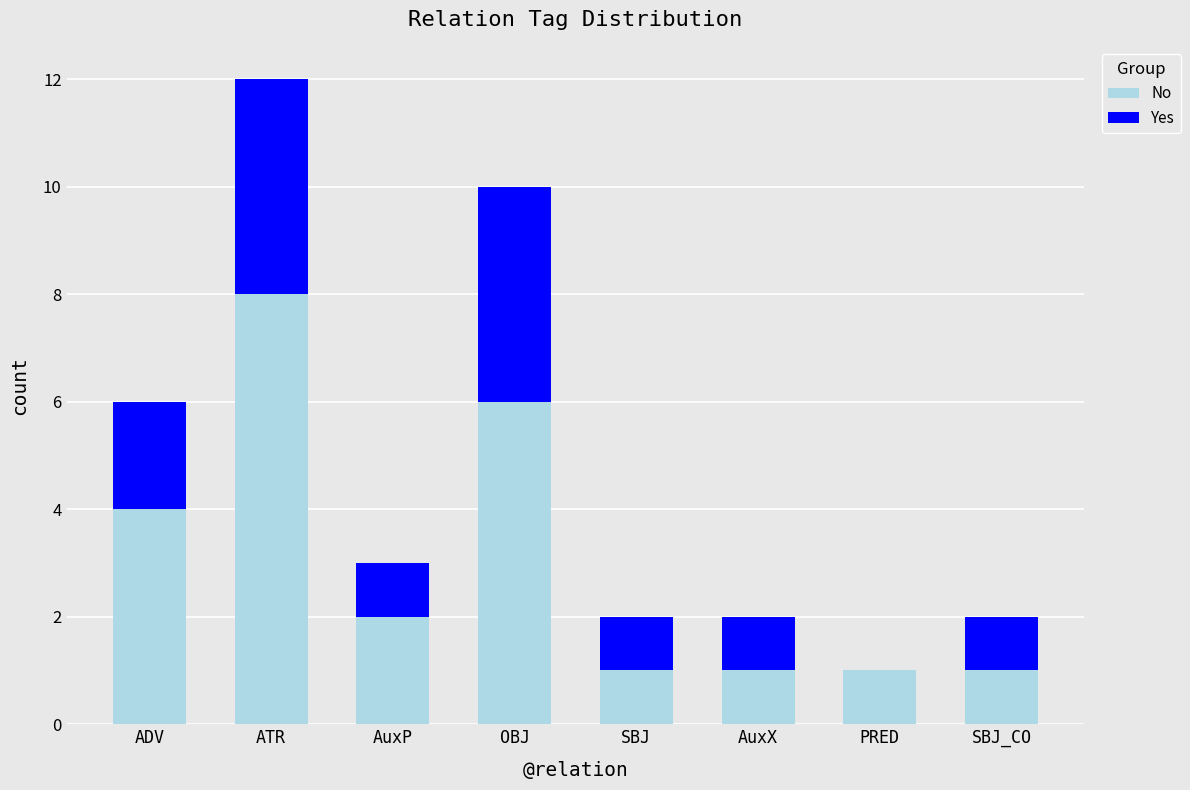

Is it true that No equals 1 at SBJ?

True